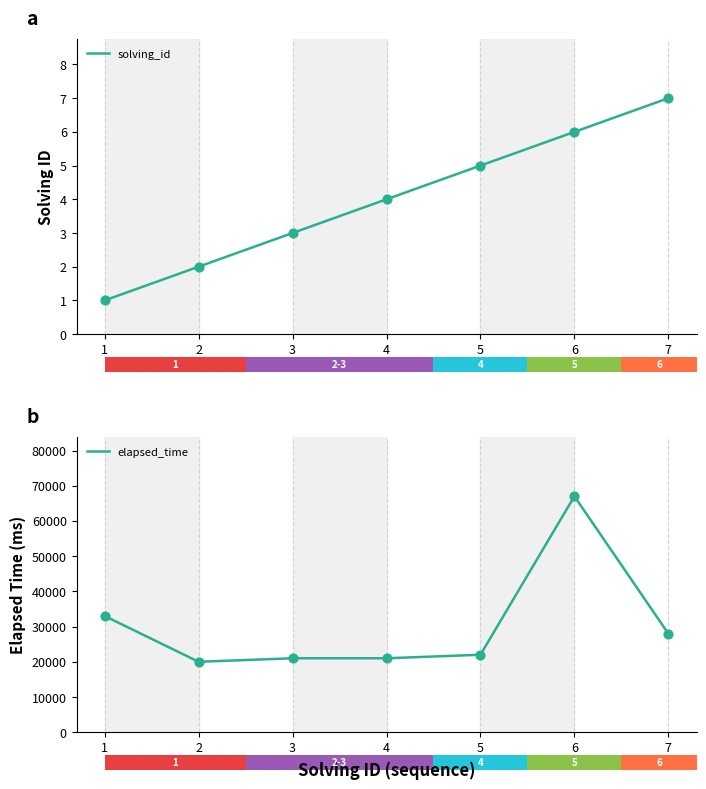

Which series contains the lowest Y value?

solving_id